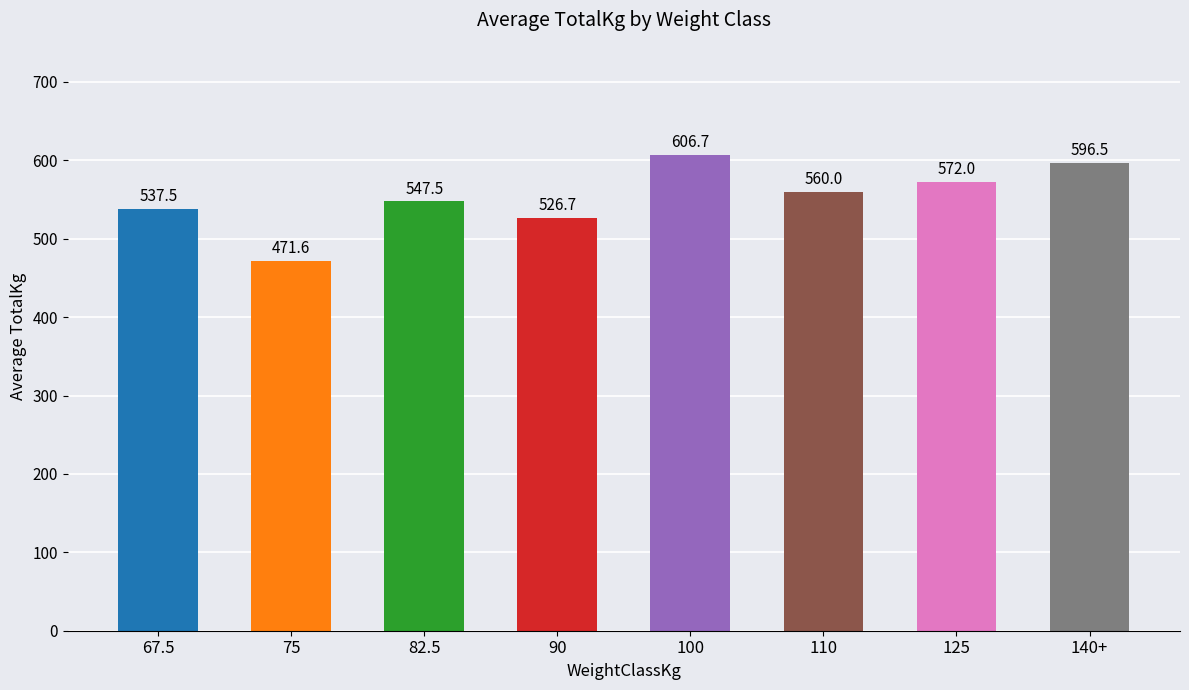

What is the minimum value shown in the chart?

471.6